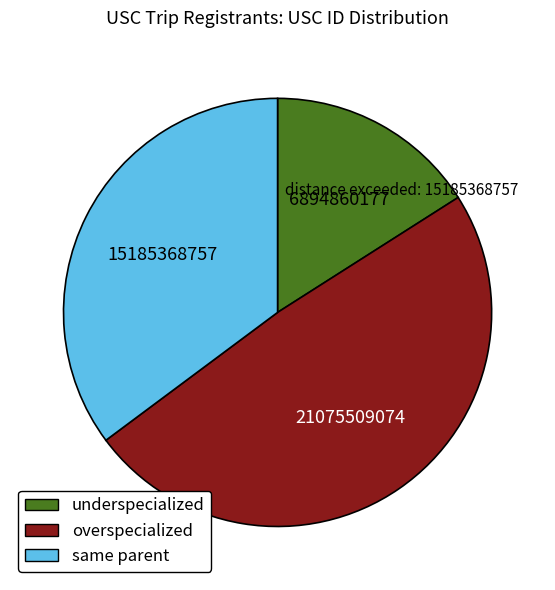

How many segments does this pie chart have?

3